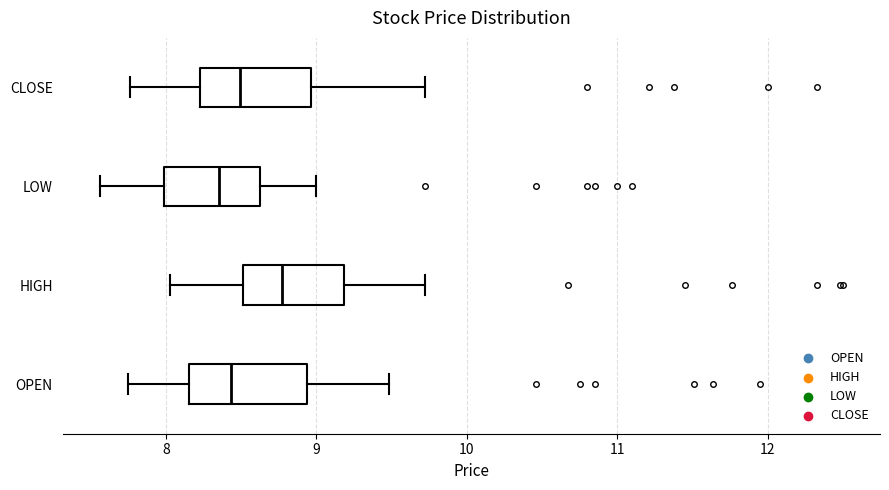

Which box's median line is the furthest to the right?

HIGH